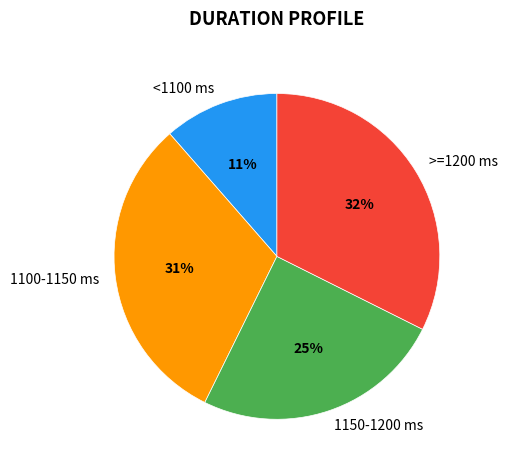

Which has a higher value, 1100-1150 ms or 1150-1200 ms?

1100-1150 ms